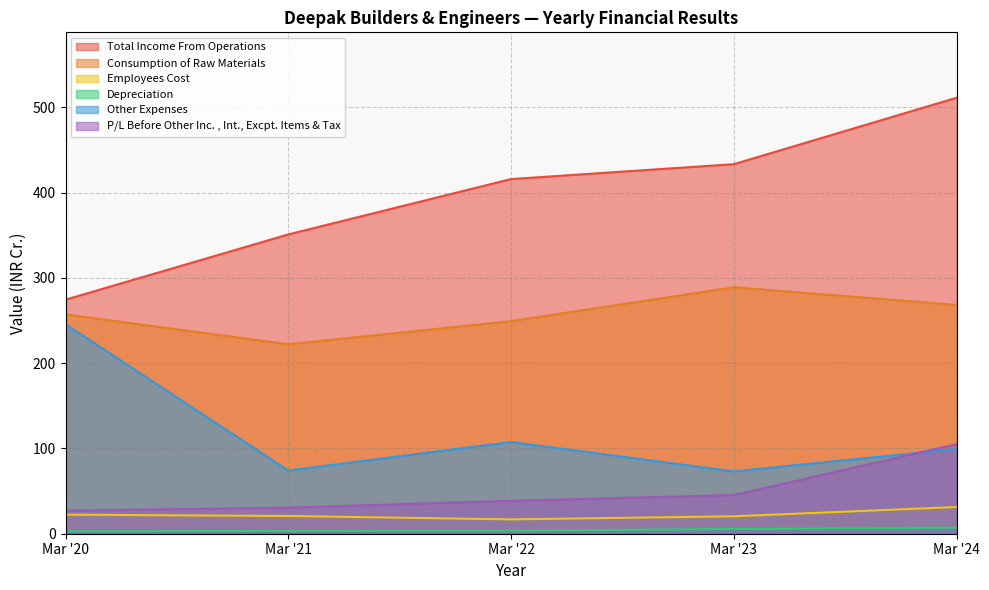

What is the difference between the maximum and minimum values in the Depreciation series?

4.3